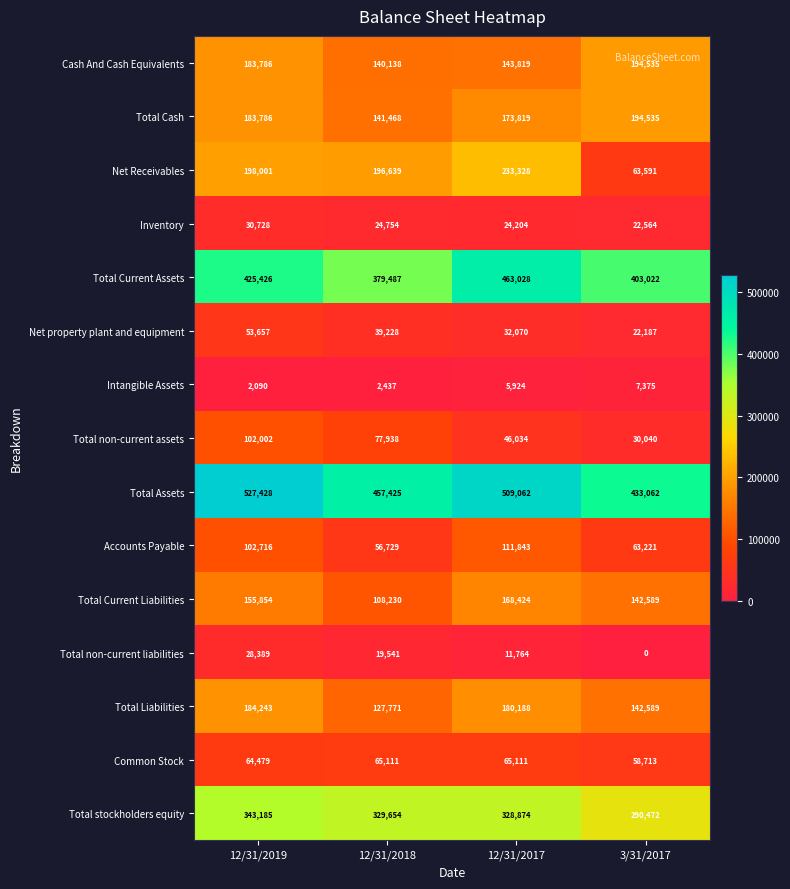

What value does the Total Cash series have at 12/31/2018, to the nearest 50?

141450